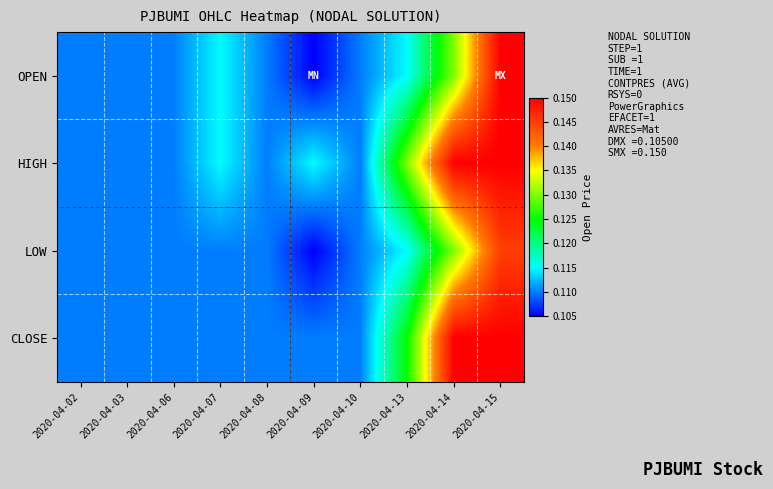

What is the total value across all series at 2020-04-06?

0.4